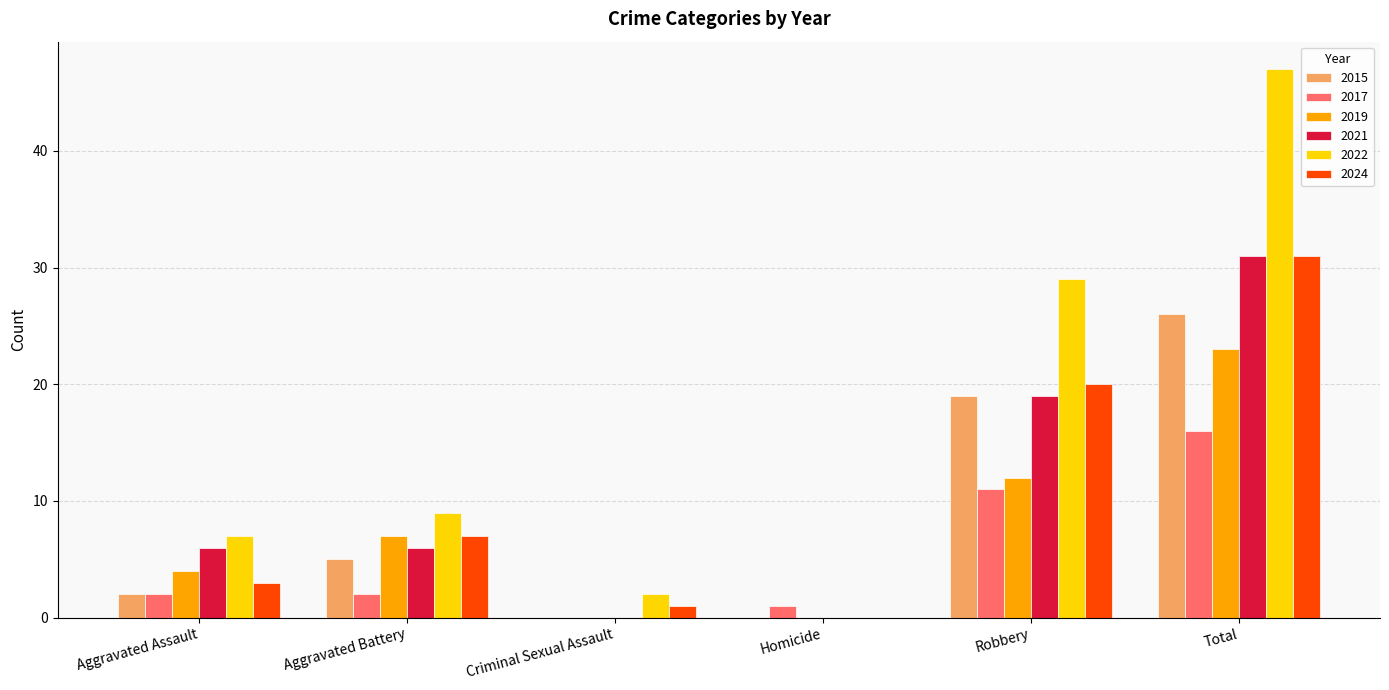

What is the maximum value shown in the chart?

47